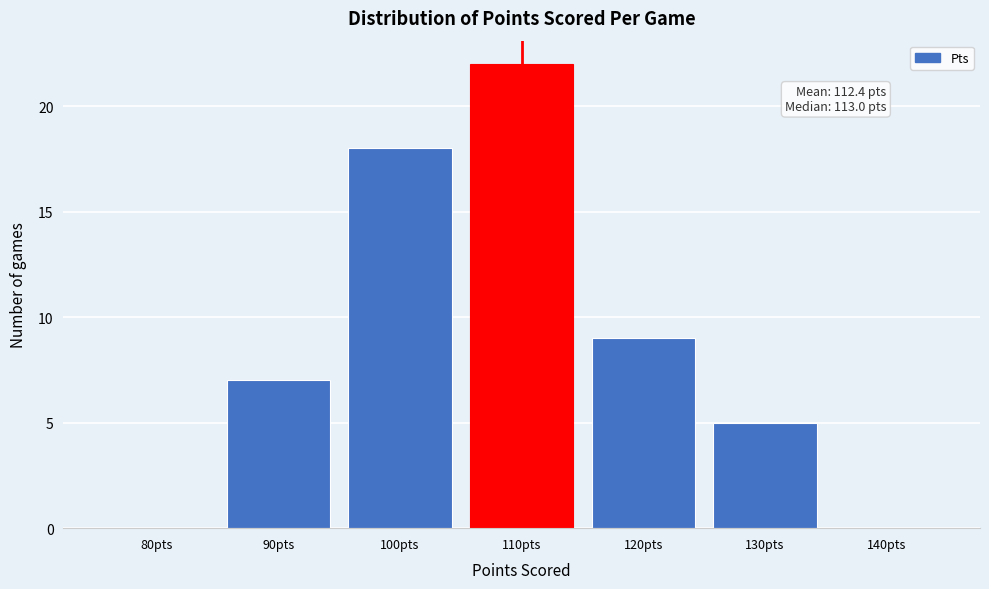

Reading right to left, transcribe all the data shown in this chart.

140pts=0	130pts=5	120pts=9	110pts=22	100pts=18	90pts=7	80pts=0